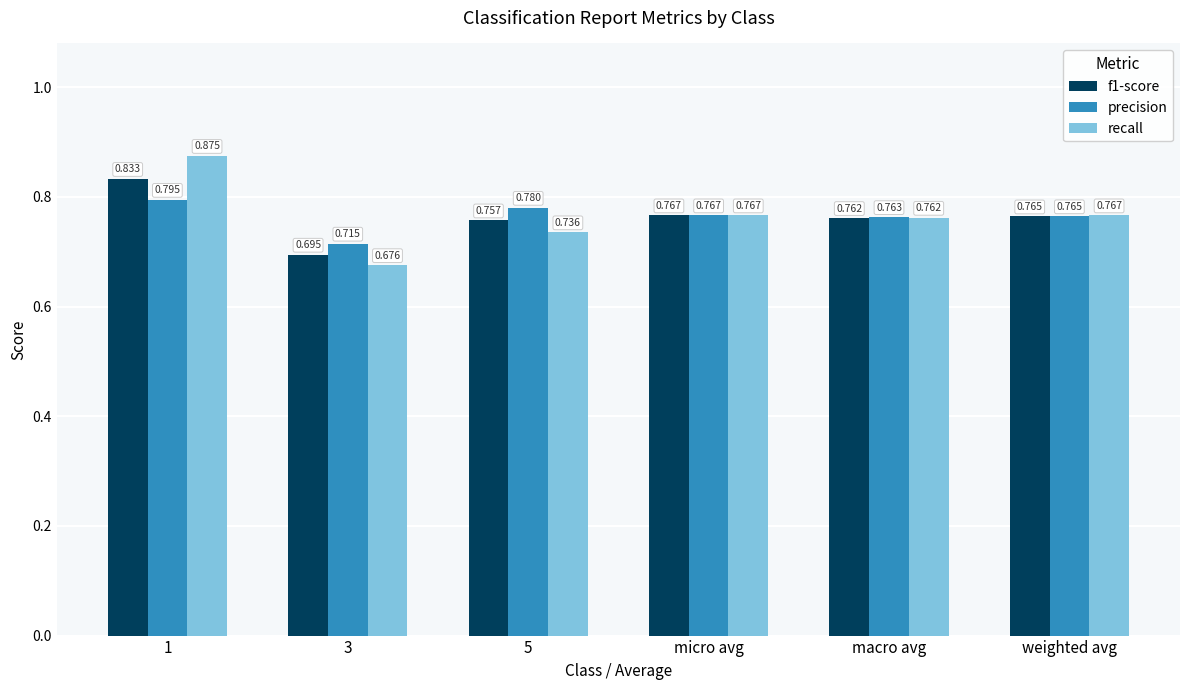

Count the recall values in the range 0 to 1.

6